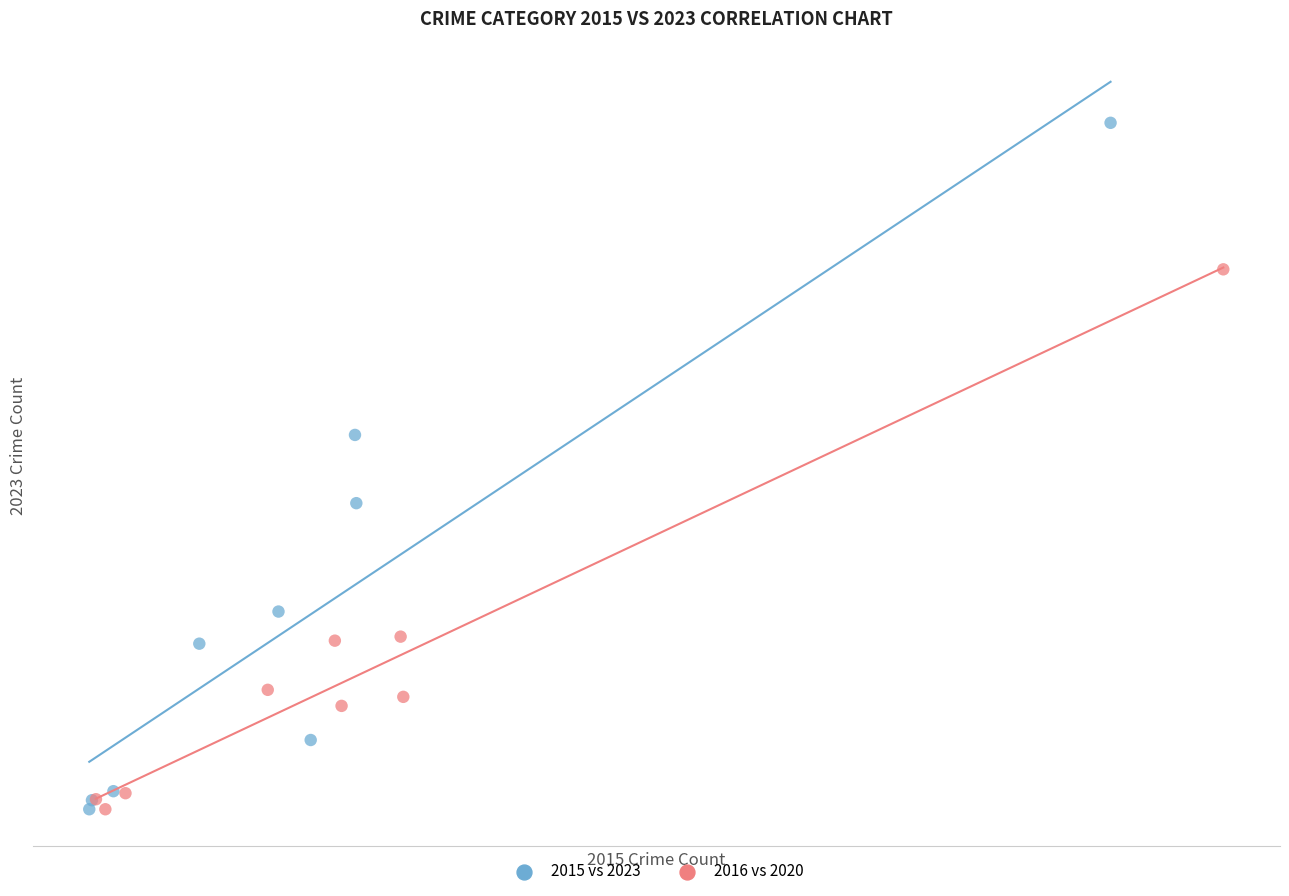

What are all the series names shown in the legend?

2015 vs 2023, 2016 vs 2020